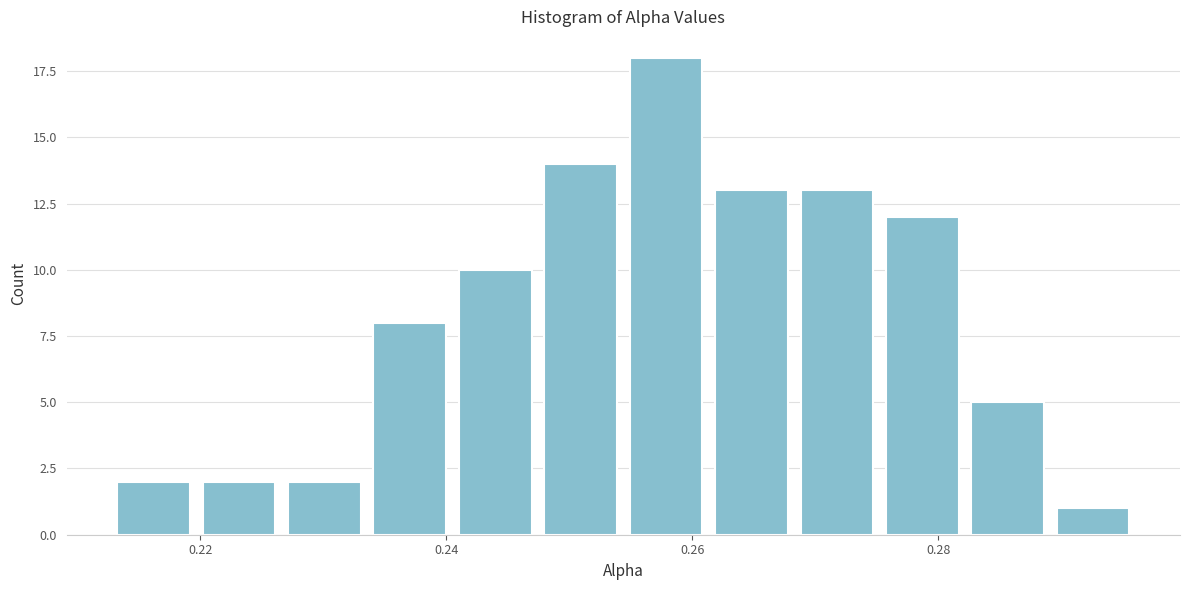

Read against the x-axis, roughly where is the centre of the tallest bar?

0.258